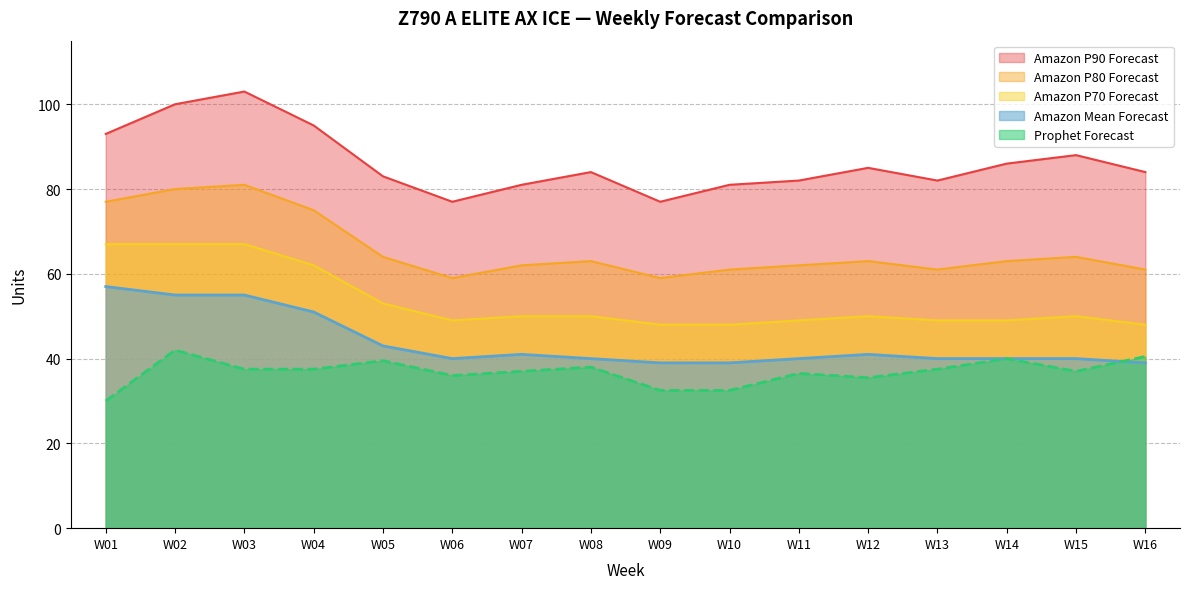

What is the minimum value for Amazon P80 Forecast?

59.0